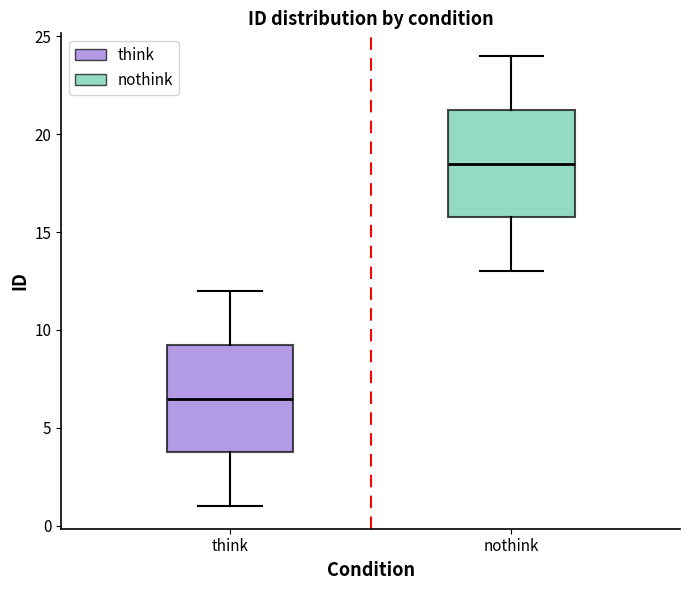

Where does the upper whisker of the box for think end on the y-axis? The values are not printed on the chart, so give them approximately, as read against the axis.

12.0